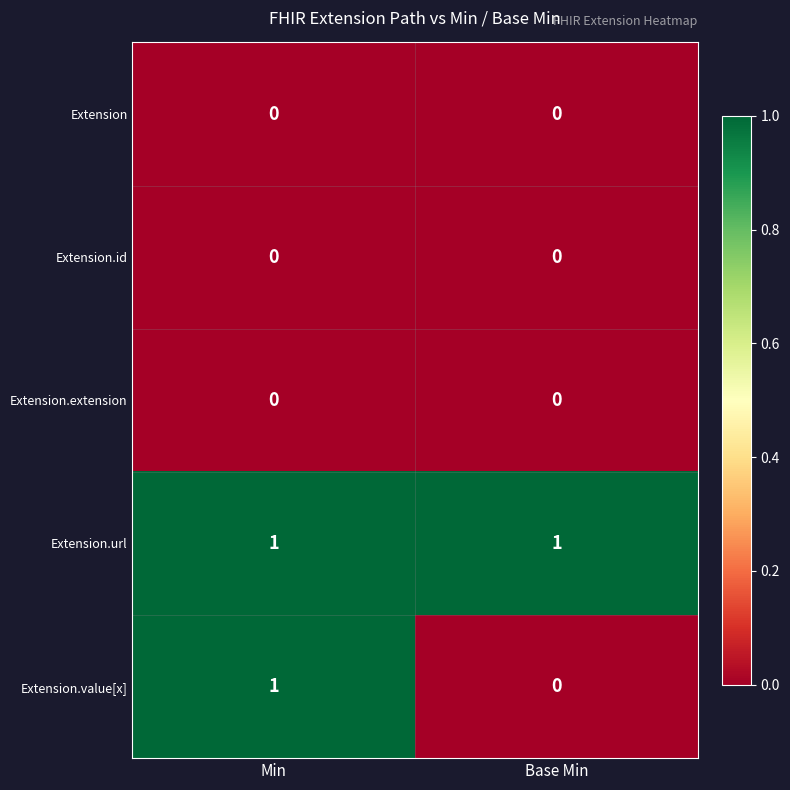

Which category has the lowest value in the Extension.value[x] series?

Base Min